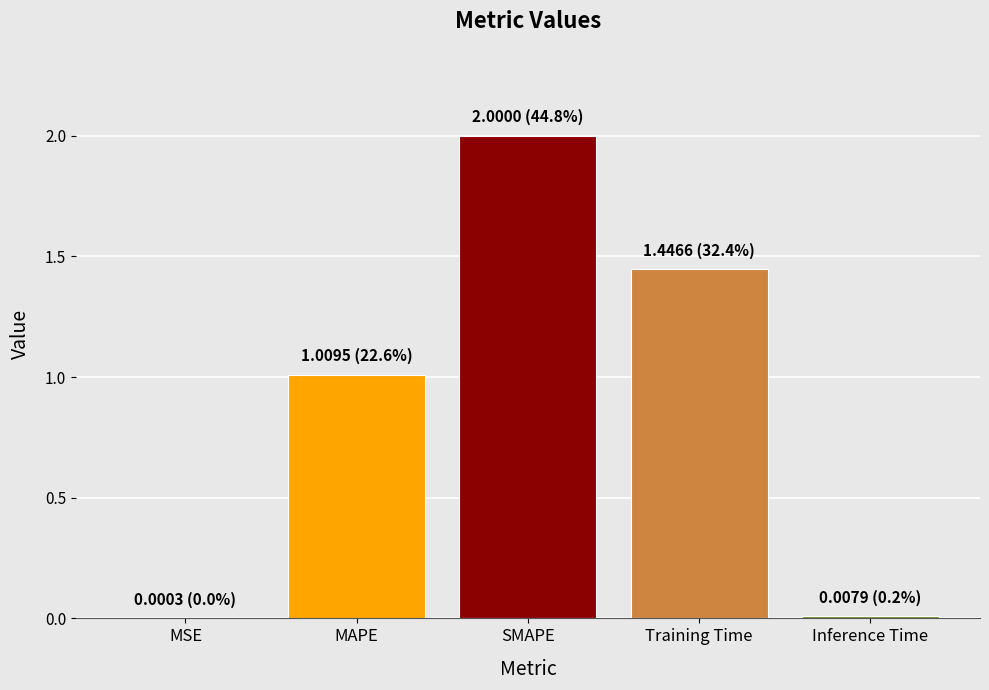

The value at Training Time is 1.0. True or false?

False